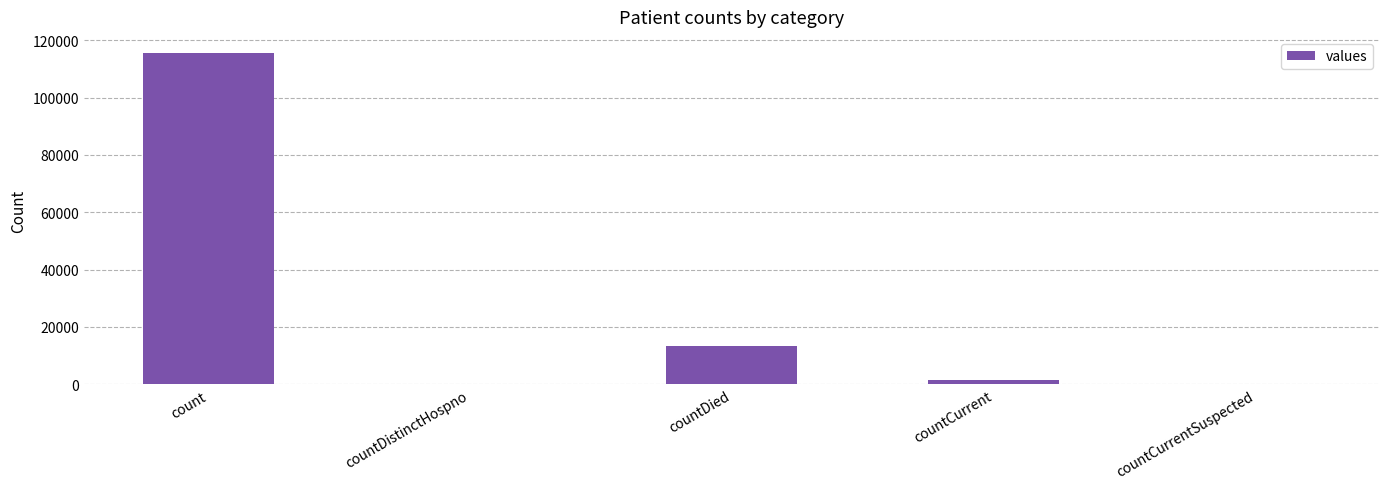

The value at countDied is 13343. True or false?

True